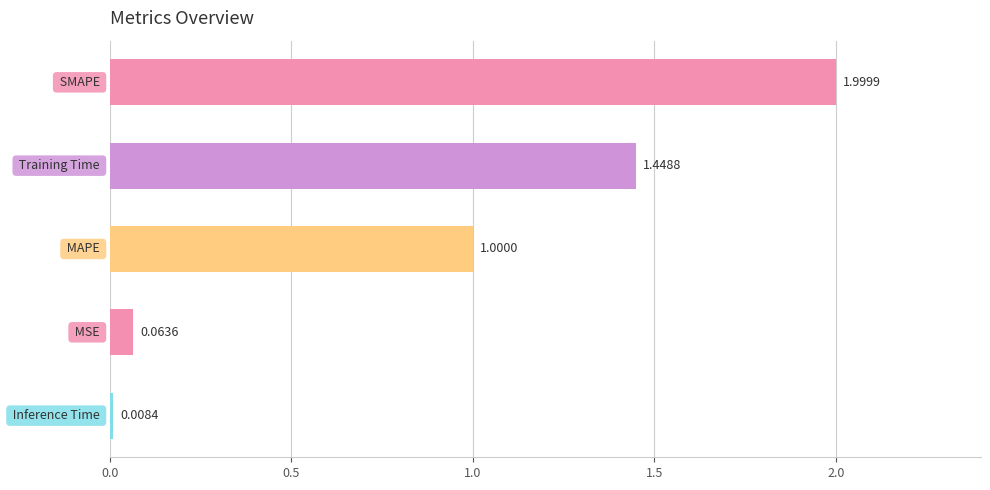

What is the average value?

0.9